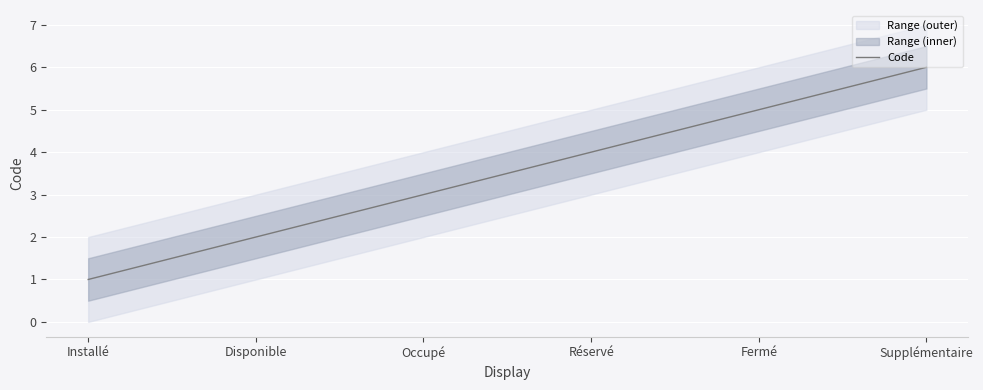

What is the change in value from Disponible to Occupé?

+1